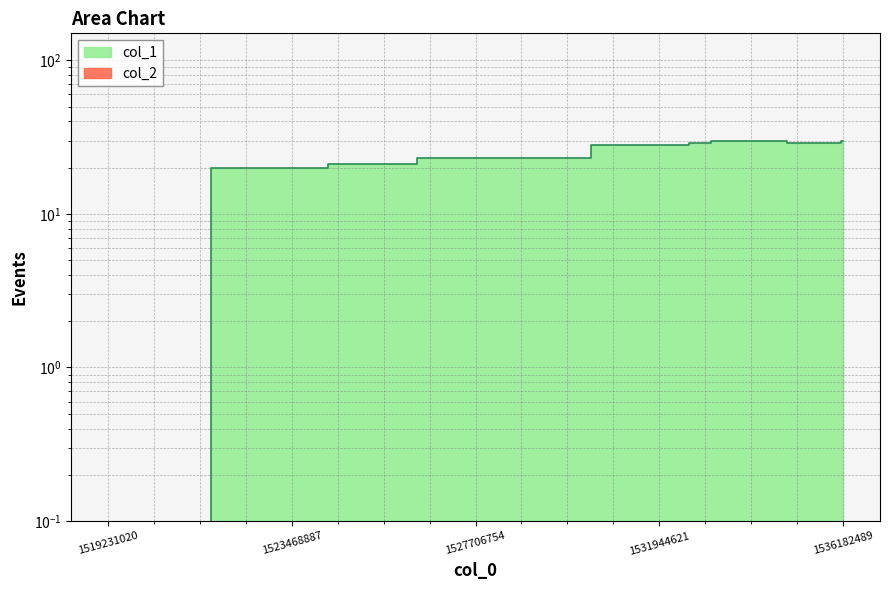

Which category has the lowest value across all series?

1519231020